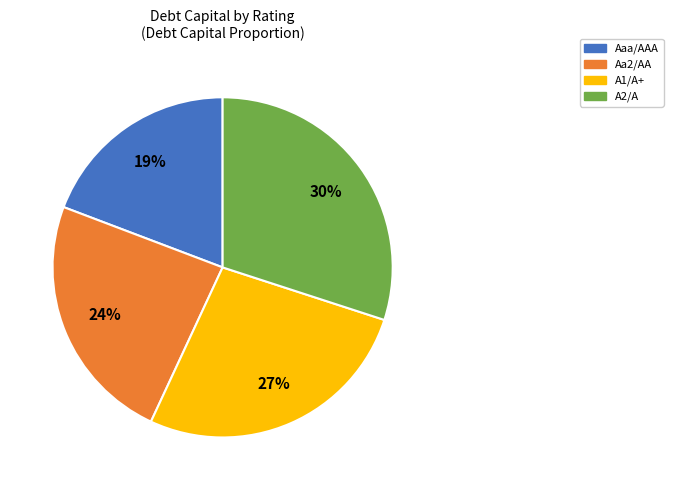

How many segments does this pie chart have?

4